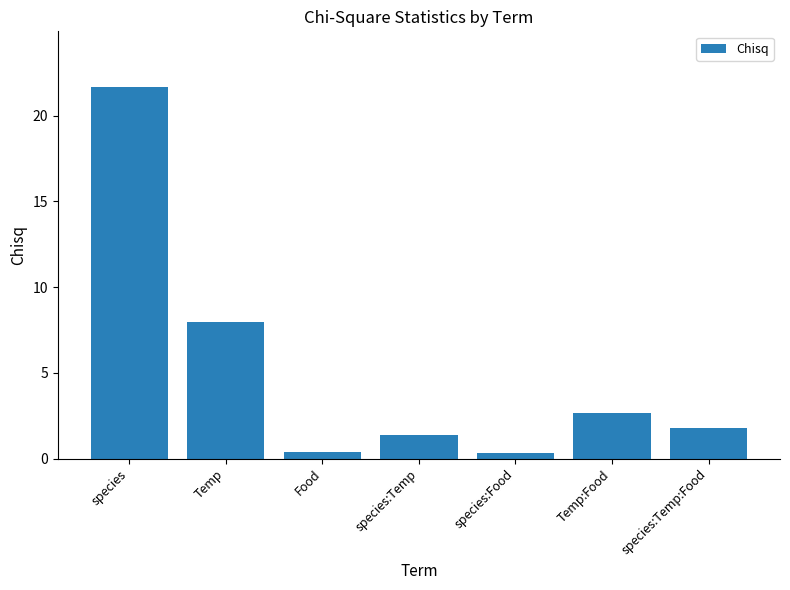

How many data points does each series have?

7